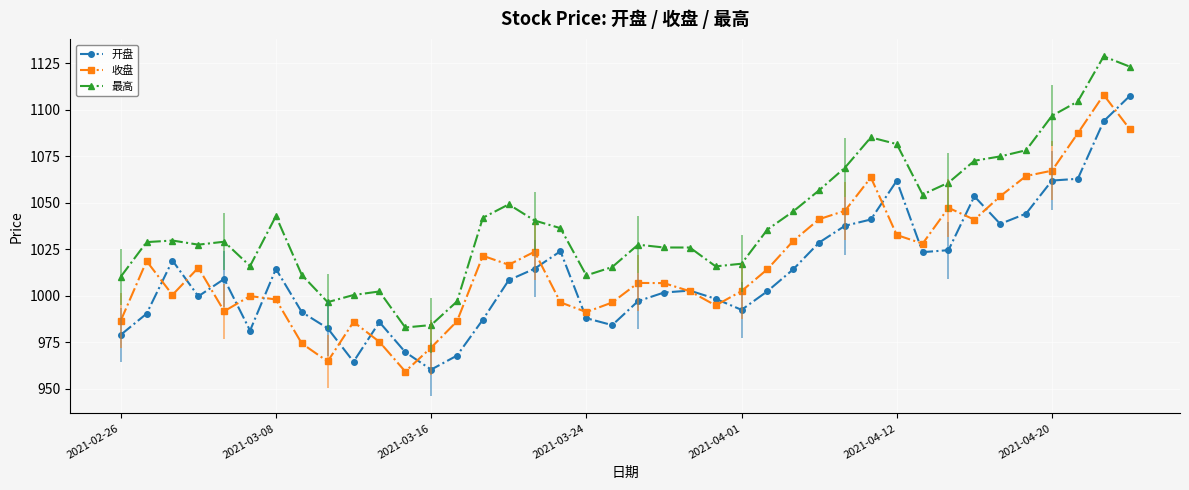

True or false: 最高 and 开盘 intersect in this chart.

False